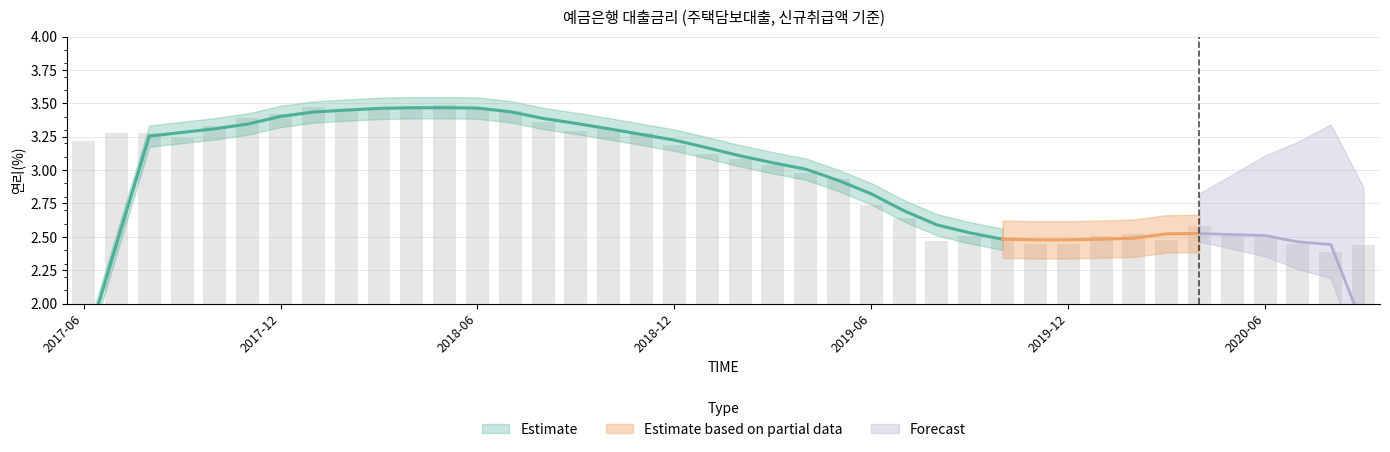

What is the average value?

3.0